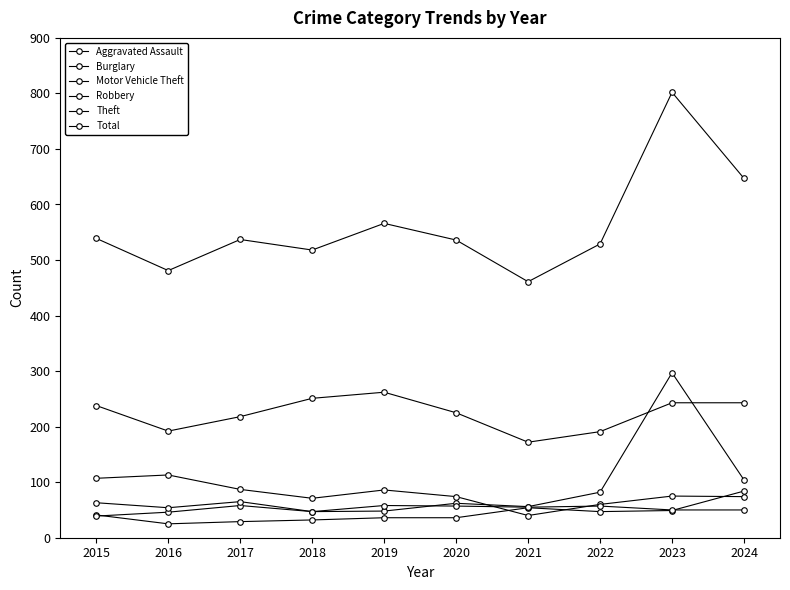

Is this an area chart (filled region under the line)?

No